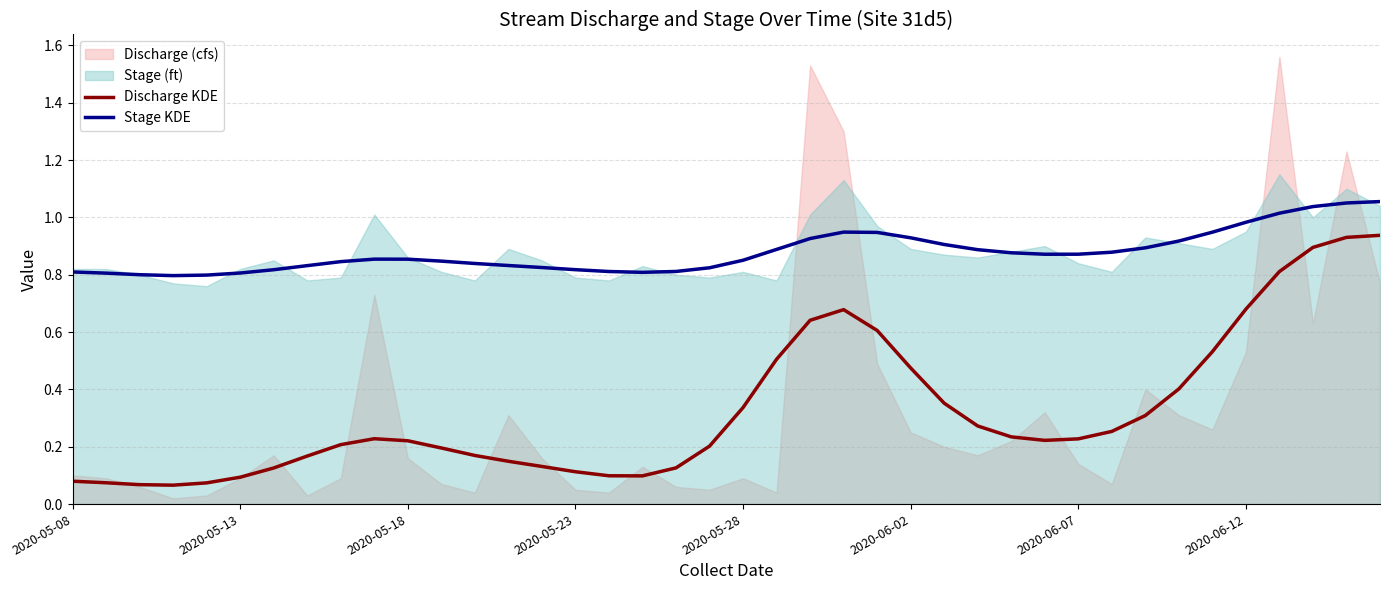

True or false: Stage KDE and Discharge KDE cross at least once.

False